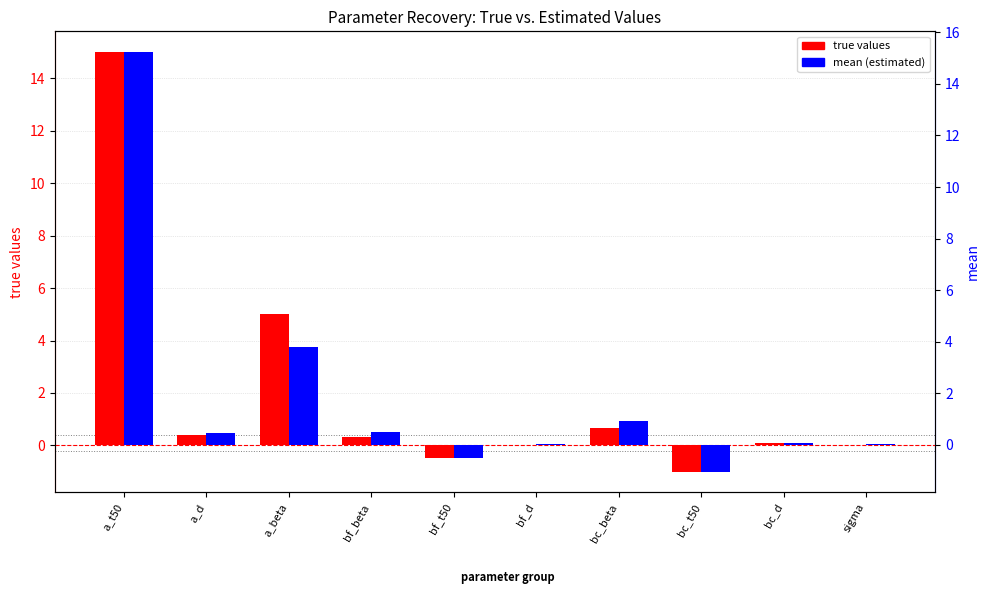

How many groups of bars are there?

10